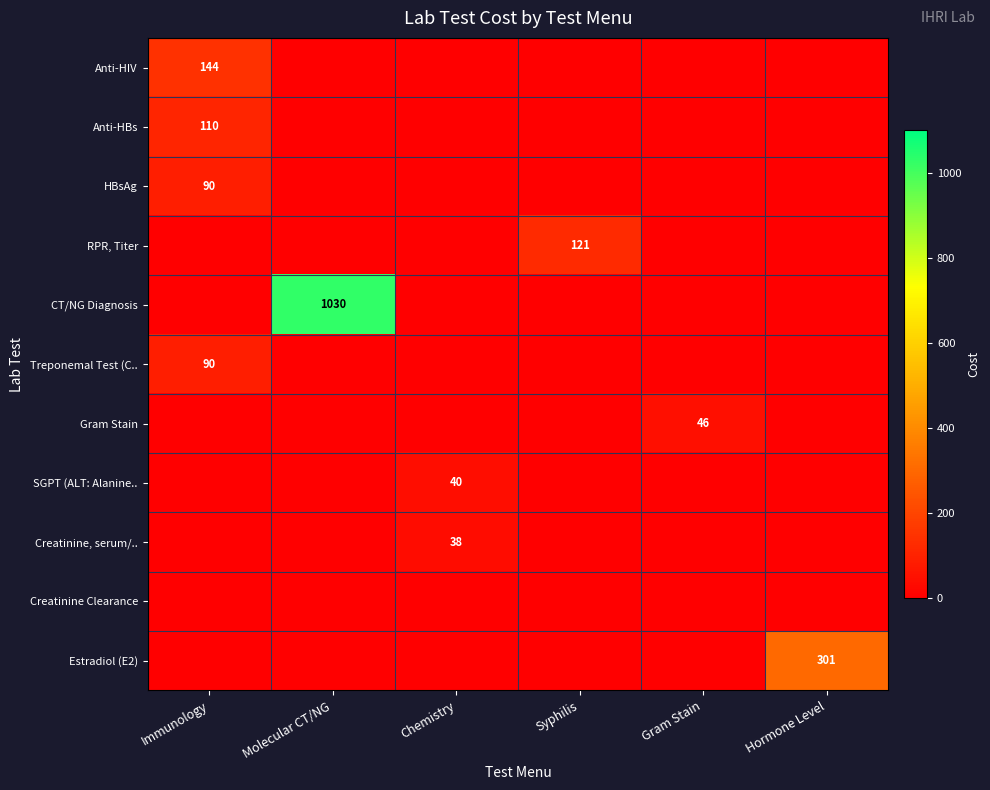

True or false: Treponemal Test (C.. has a value of 53 at Immunology.

False